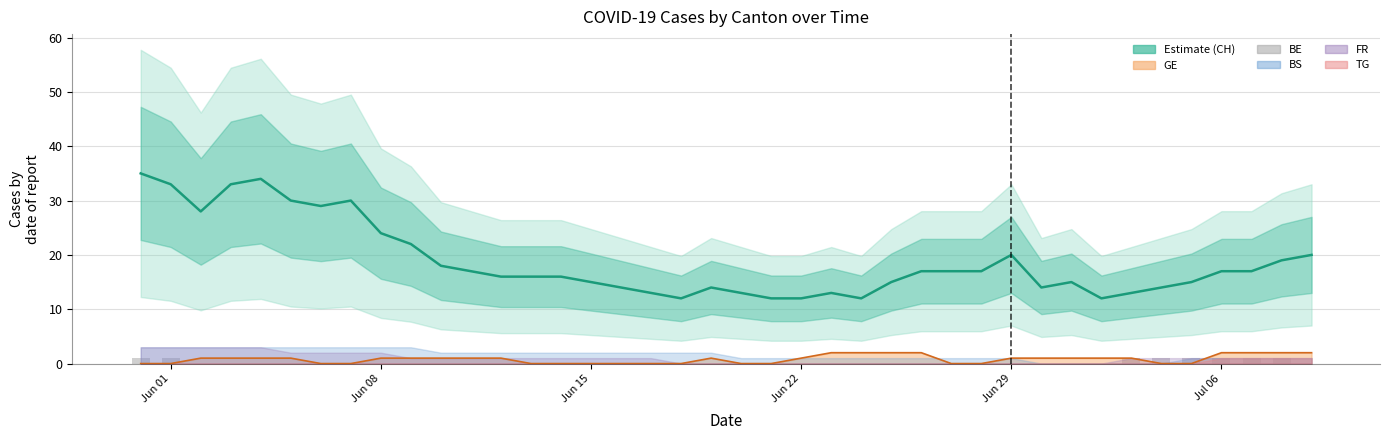

Read the BE value at Jun 01.

1